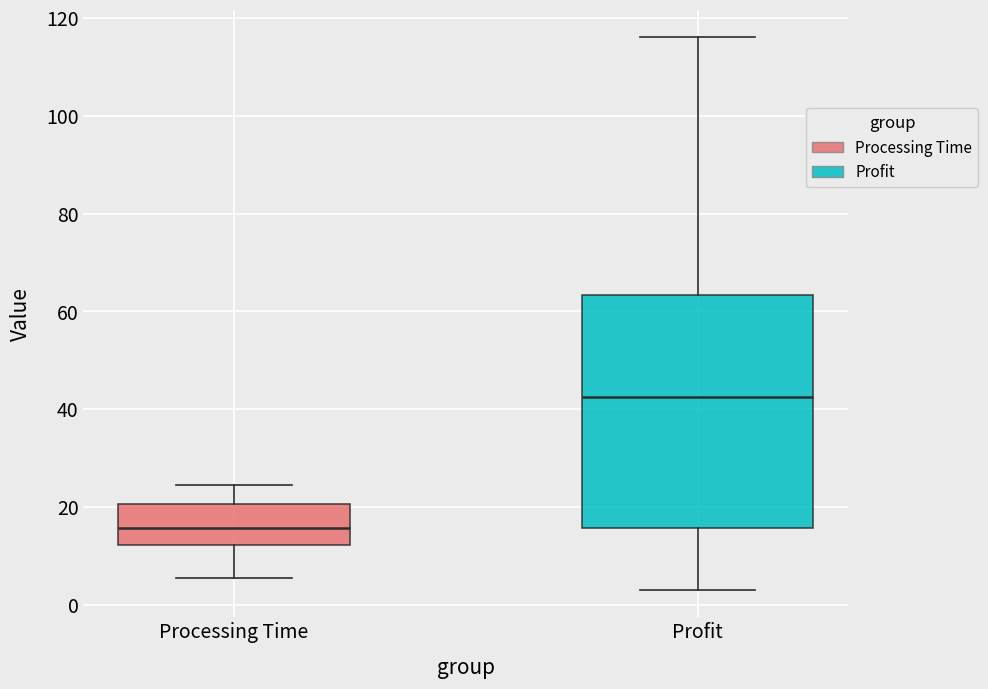

Which box's median line is the lowest?

Processing Time